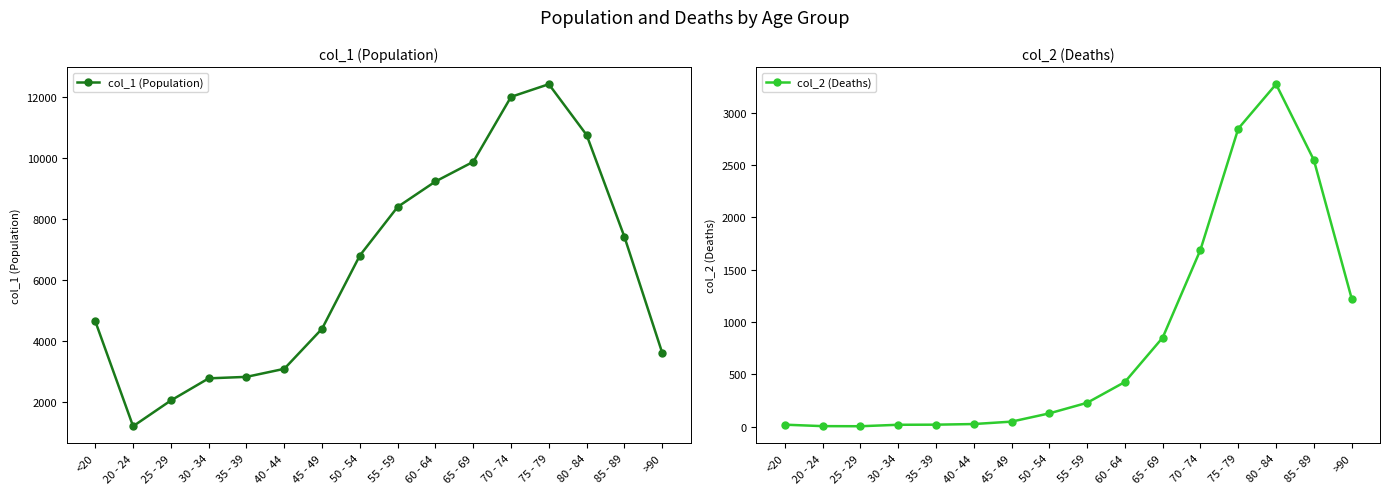

What is the difference between the highest and lowest values at 50 - 54?

6677